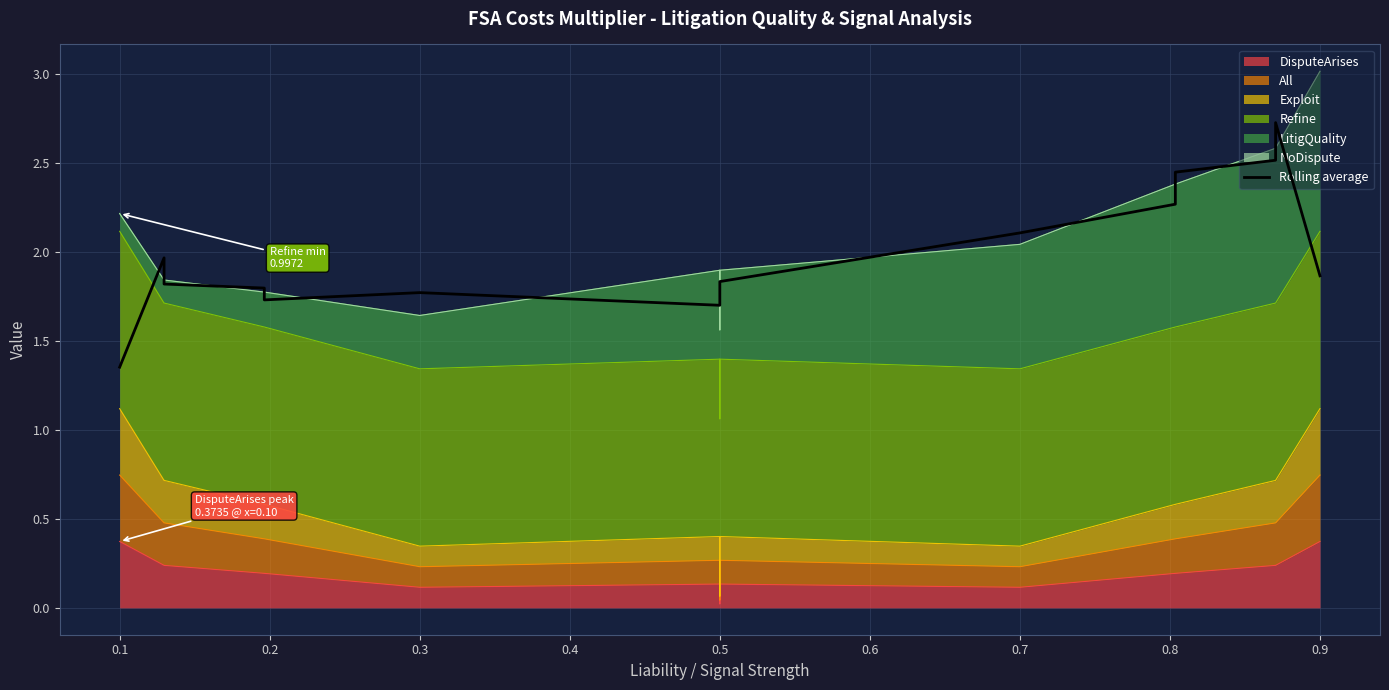

Is it true that the value at 0.7 is 1.2?

False